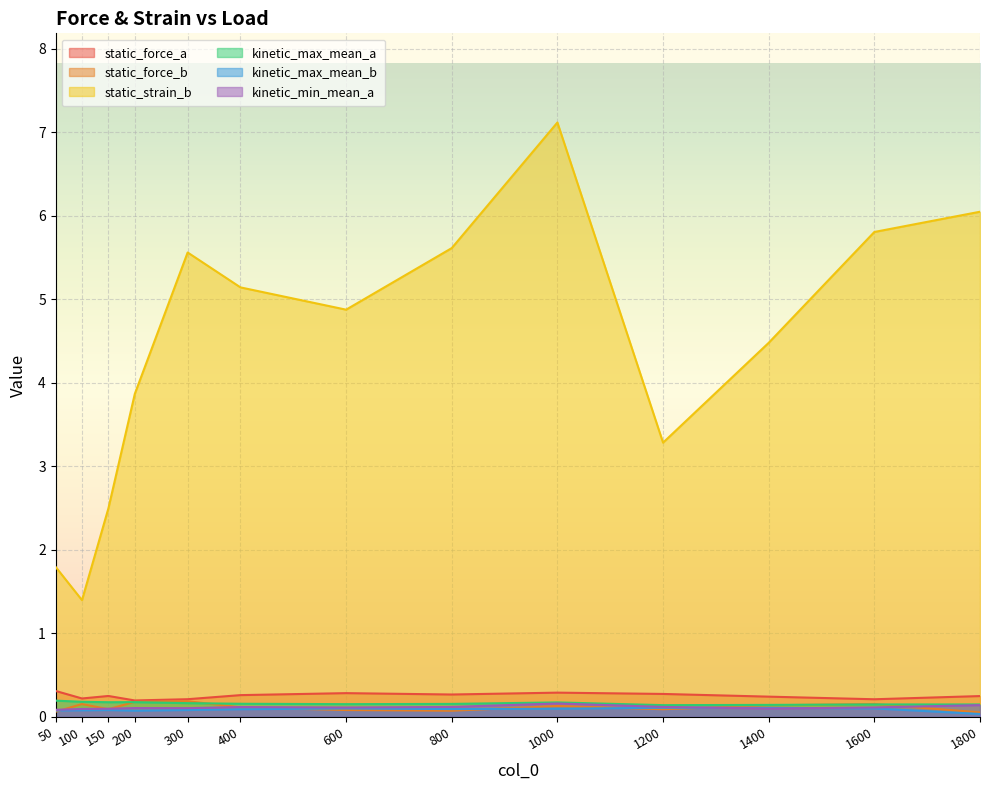

What is the sum of the static_force_a values at 1000 and 600?

0.6